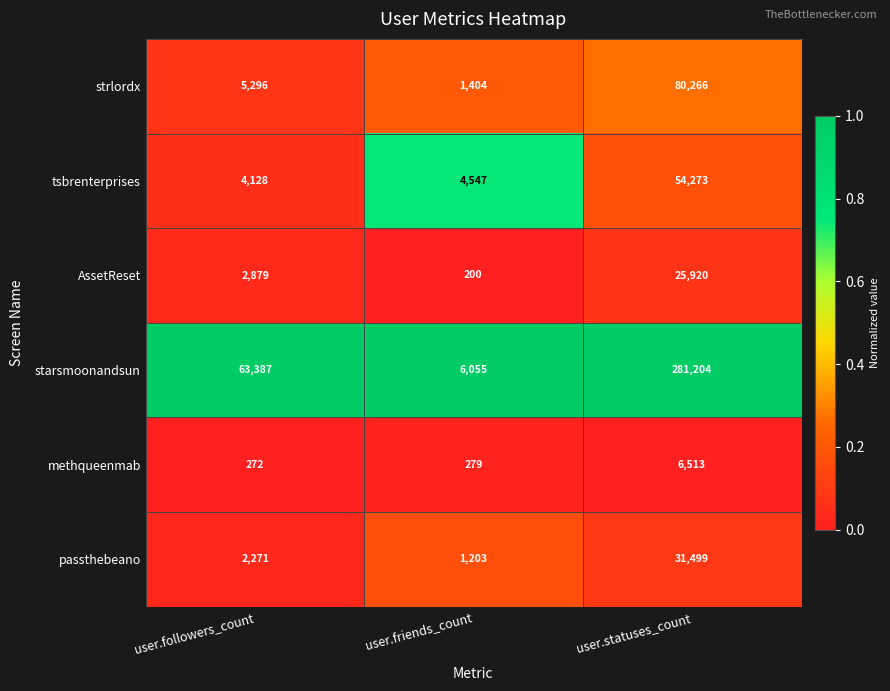

Which series has the largest total across all categories?

starsmoonandsun